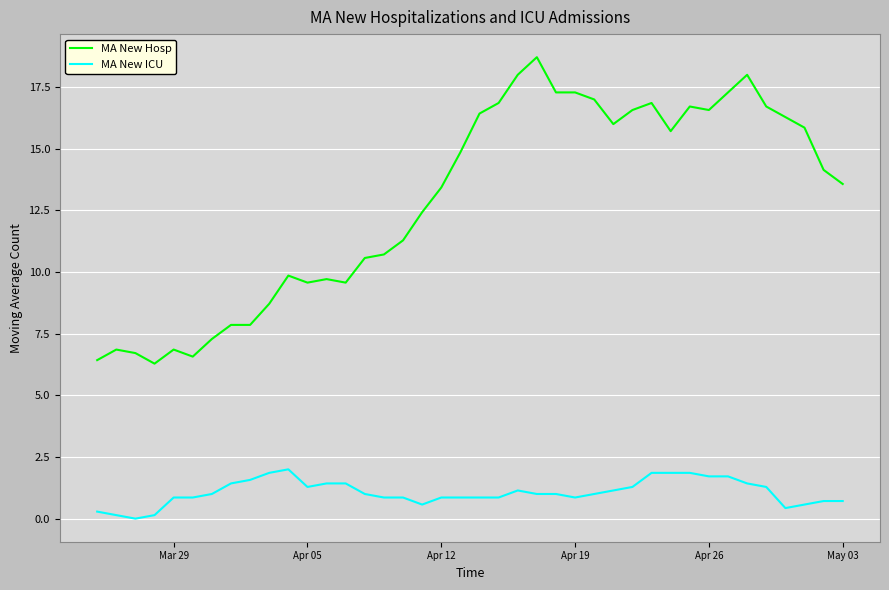

Which series has the largest range (max minus min)?

MA New Hosp